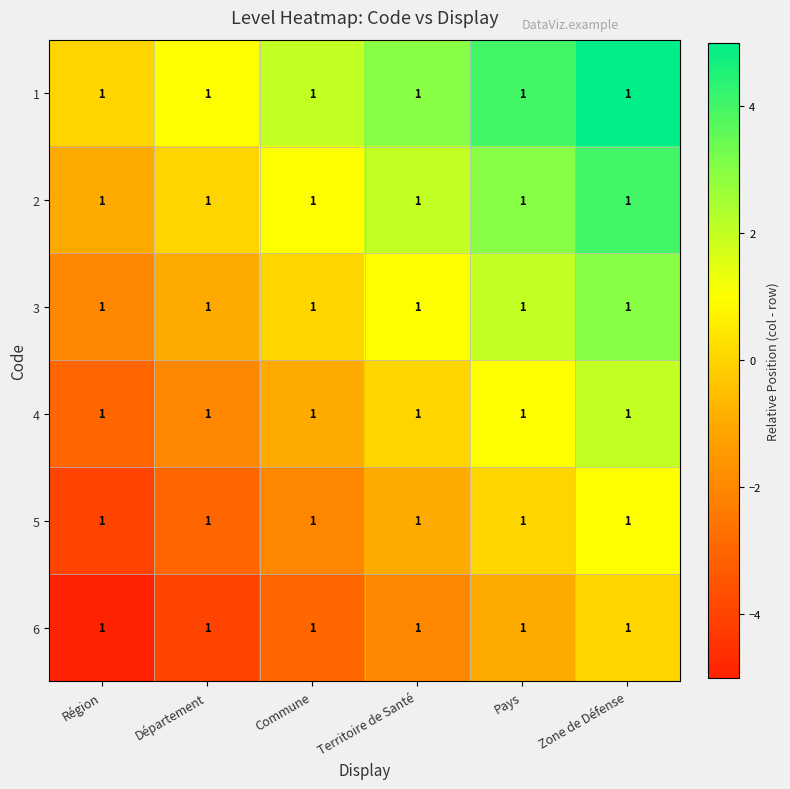

At Zone de Défense, list the series in order from smallest to largest.

6, 5, 4, 3, 2, 1